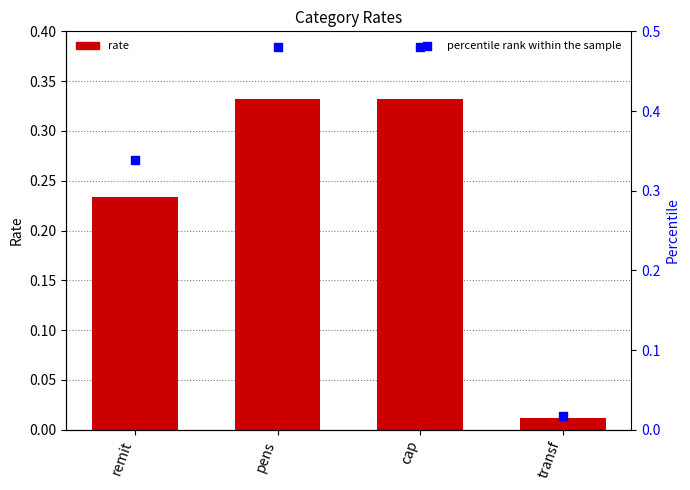

Is the value of percentile rank within the sample at transf greater than the value of rate at transf?

Yes